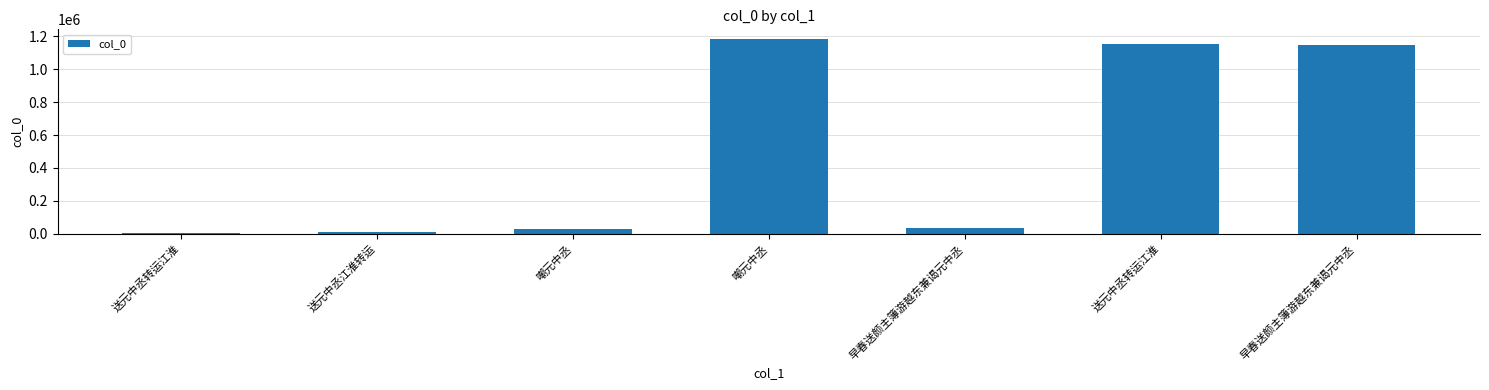

What is the difference between the maximum and second lowest values?

1173680